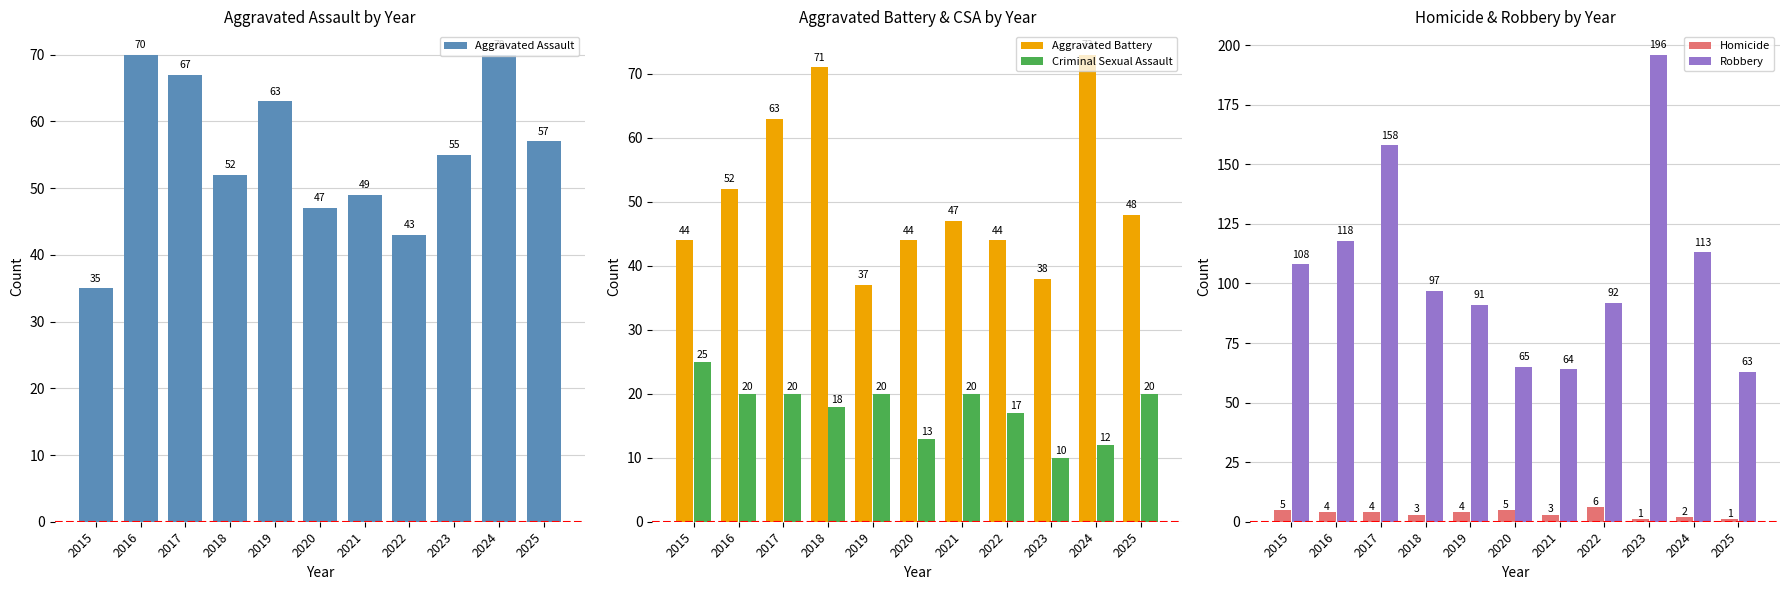

What is the highest value of the Aggravated Battery series?

73